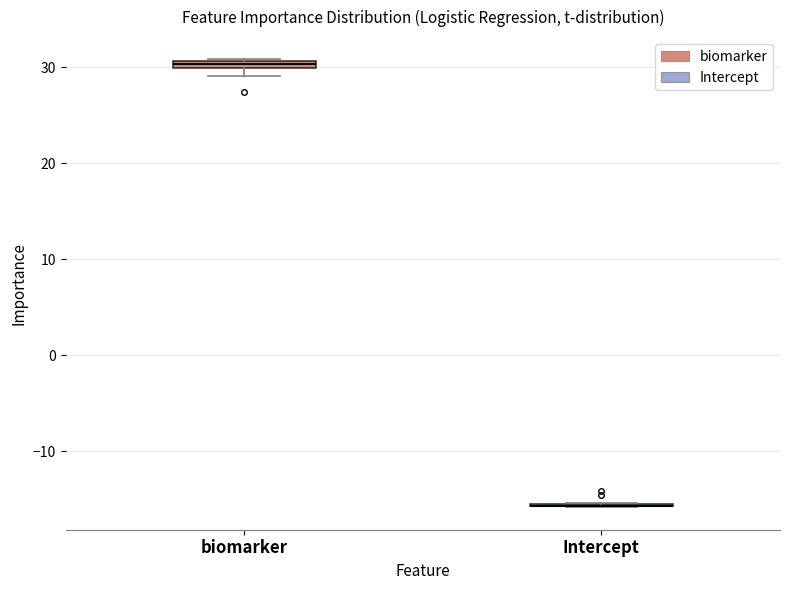

Where is the lower edge of the box for biomarker on the y-axis? The values are not printed on the chart, so give them approximately, as read against the axis.

30